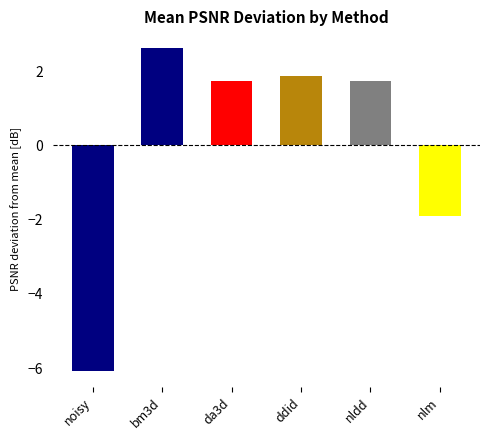

Which label corresponds to the smallest value in the chart?

noisy